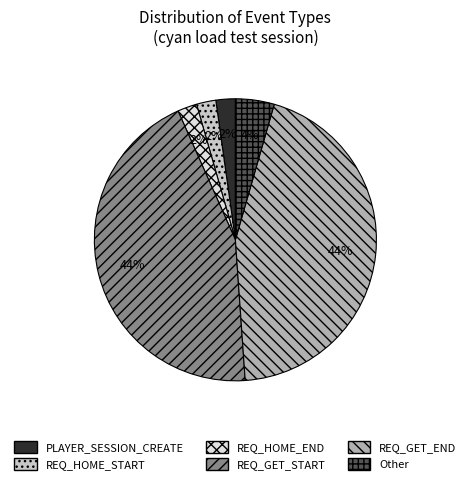

To the nearest percent, what percentage of the pie is REQ_HOME_START?

2%